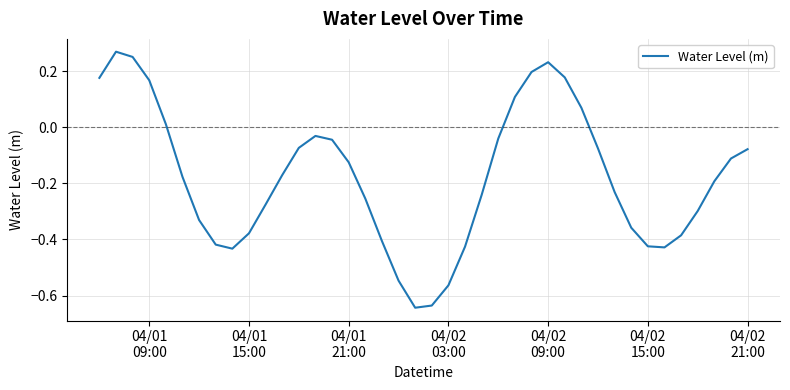

How many lines are shown in the chart?

1